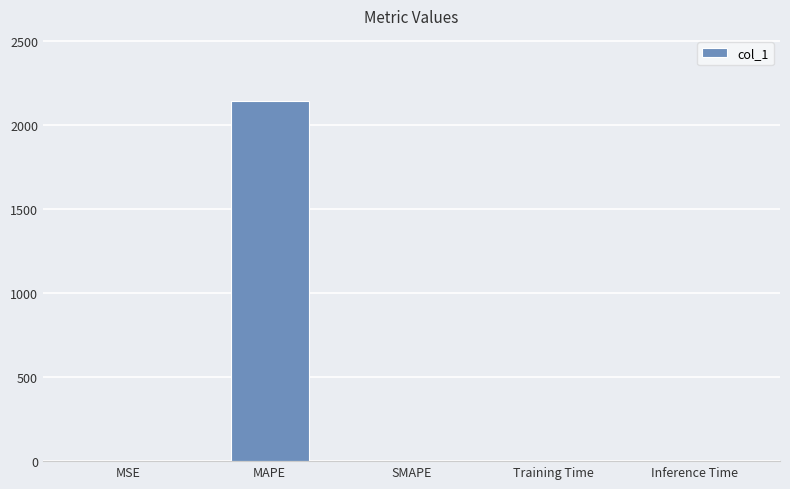

What is the maximum value shown in the chart?

2143.1